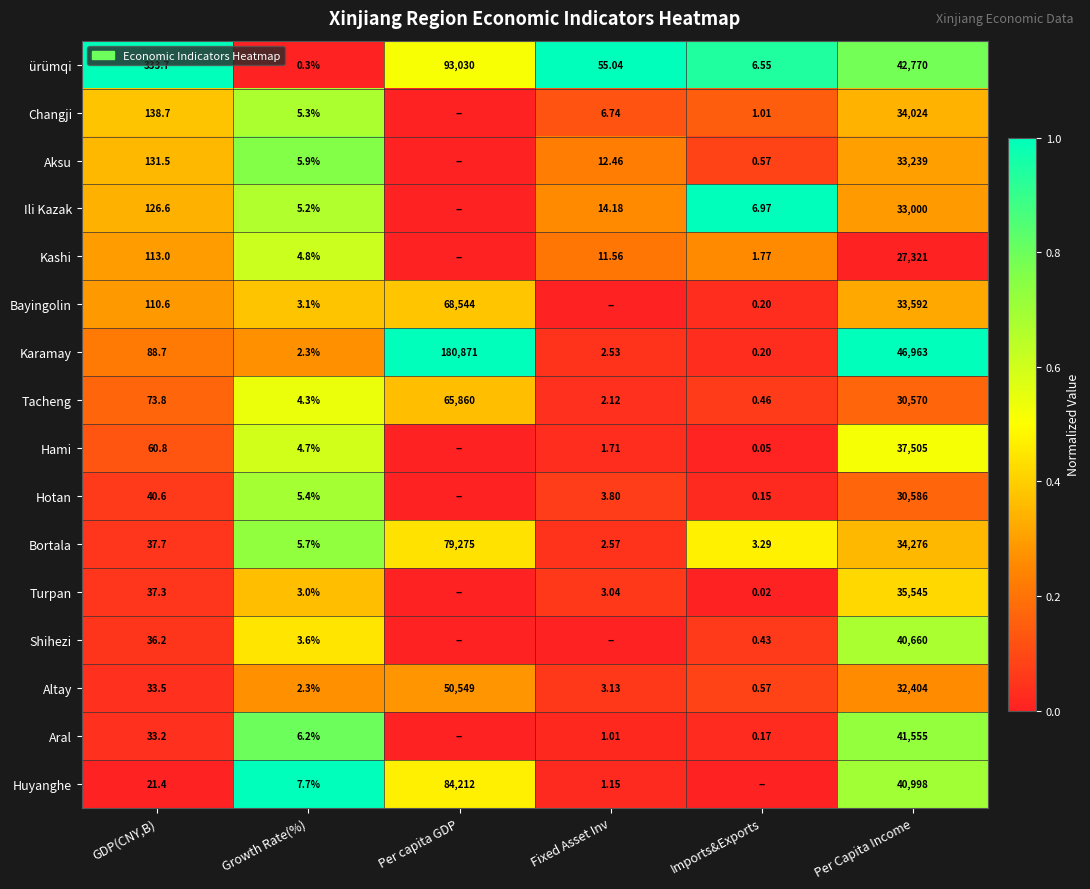

Where does the Tacheng series first go above 73?

GDP(CNY,B)